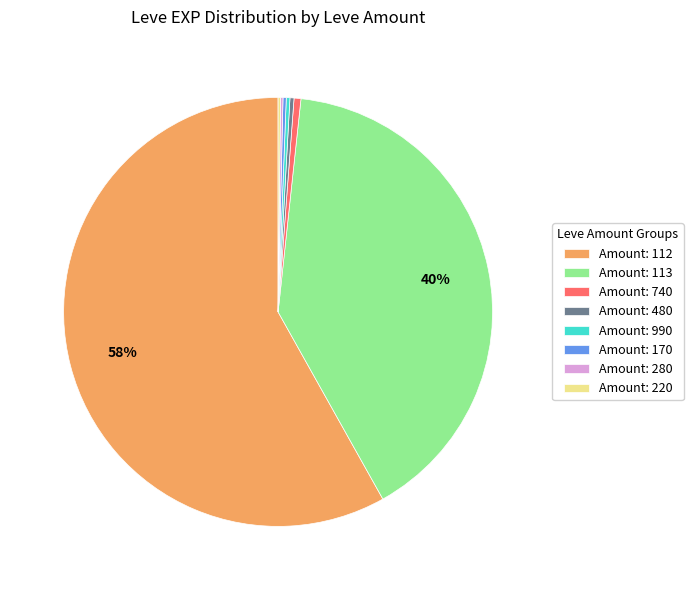

What percentage is the Amount: 113 slice, to the nearest percent?

40%